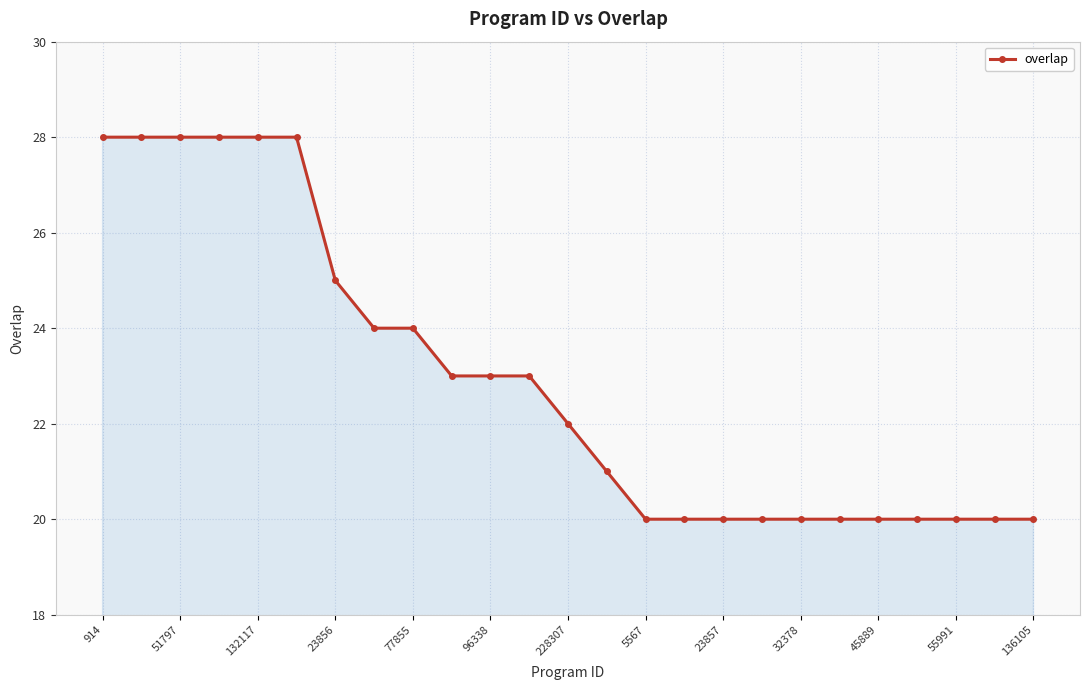

What is the minimum value shown in the chart?

20